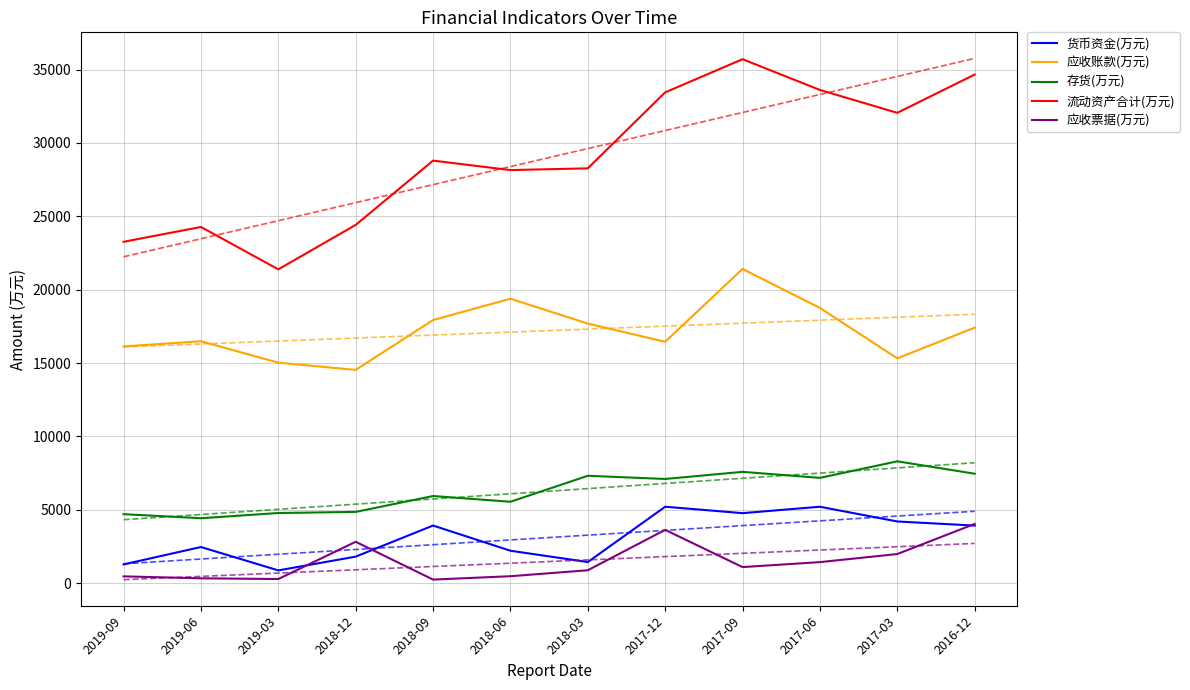

Reading right to left, list all the values displayed in this chart.

货币资金(万元): 3925	4206	5210	4773	5211	1441	2212	3929	1810	871	2465	1279
应收账款(万元): 17415	15324	18759	21416	16450	17693	19386	17931	14537	15028	16489	16135
存货(万元): 7461	8306	7177	7588	7102	7320	5549	5941	4858	4783	4428	4703
流动资产合计(万元): 34662	32056	33614	35709	33451	28272	28154	28799	24417	21388	24277	23266
应收票据(万元): 4039	1987	1436	1097	3634	882	475	245	2822	284	332	464